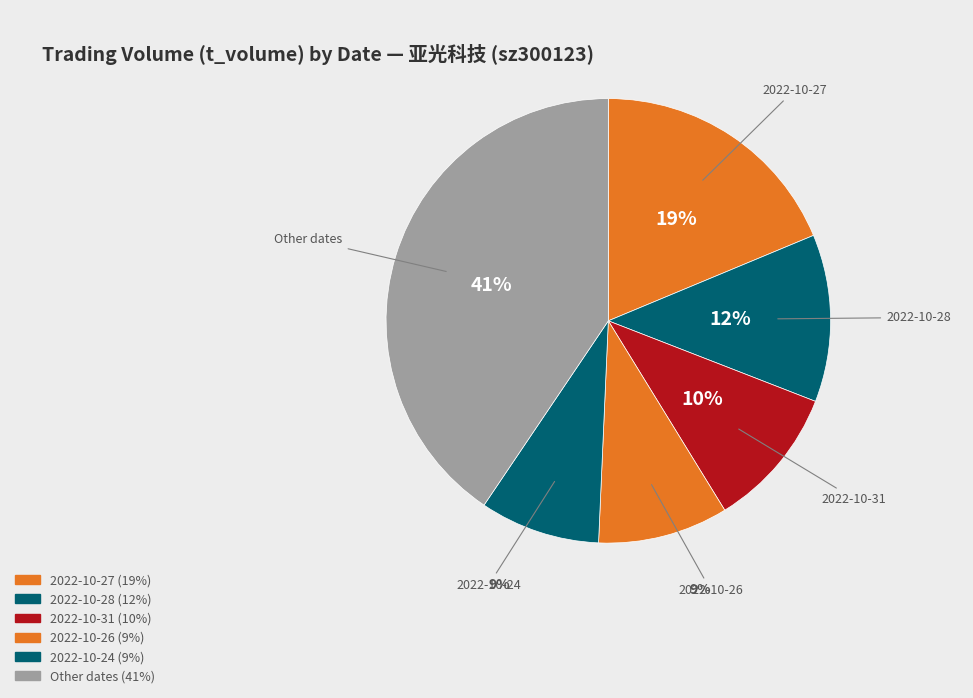

How many slices are in this pie chart?

6